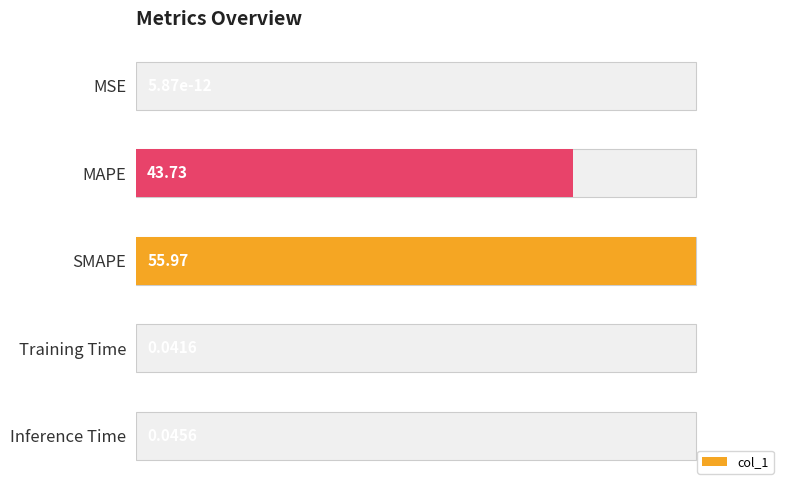

The chart shows a value of 67.1 at SMAPE. True or false?

False